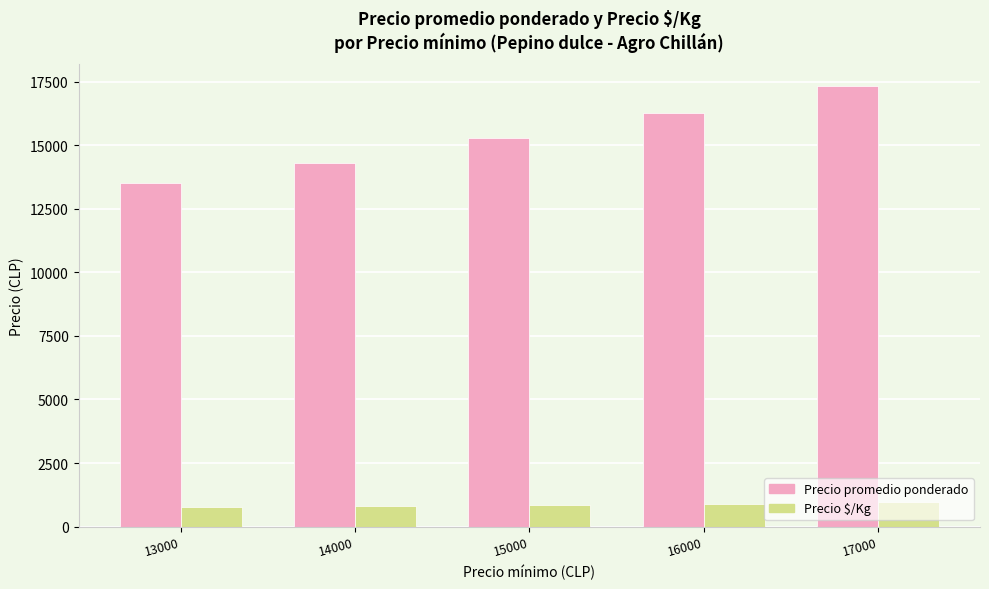

Is it true that Precio promedio ponderado equals 21235 at 15000?

False